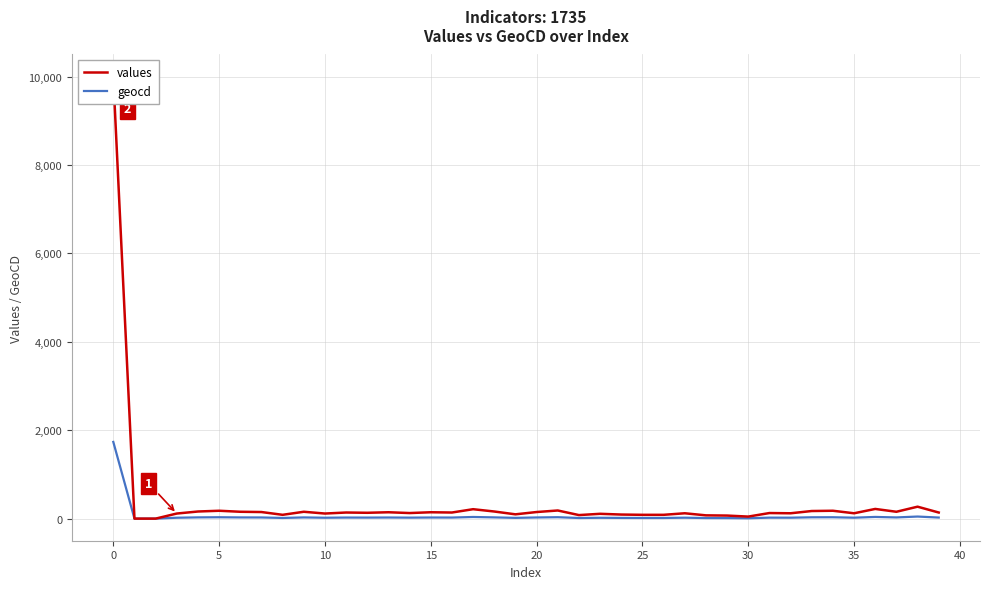

What is the highest value of the geocd series?

1735